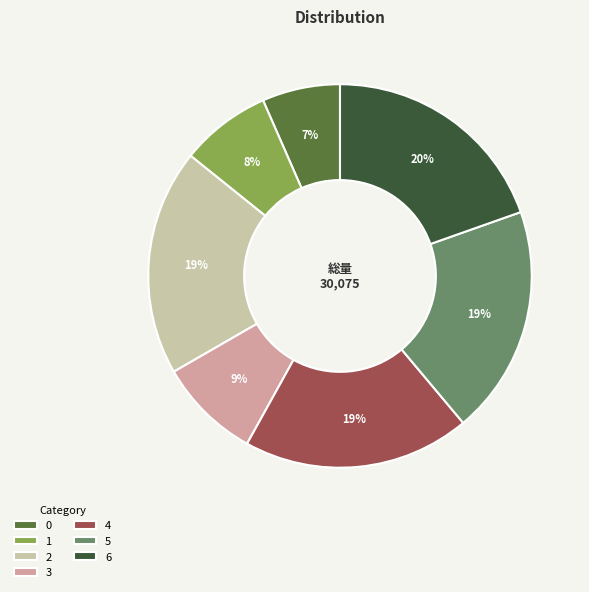

Is 4 the majority of the pie?

No